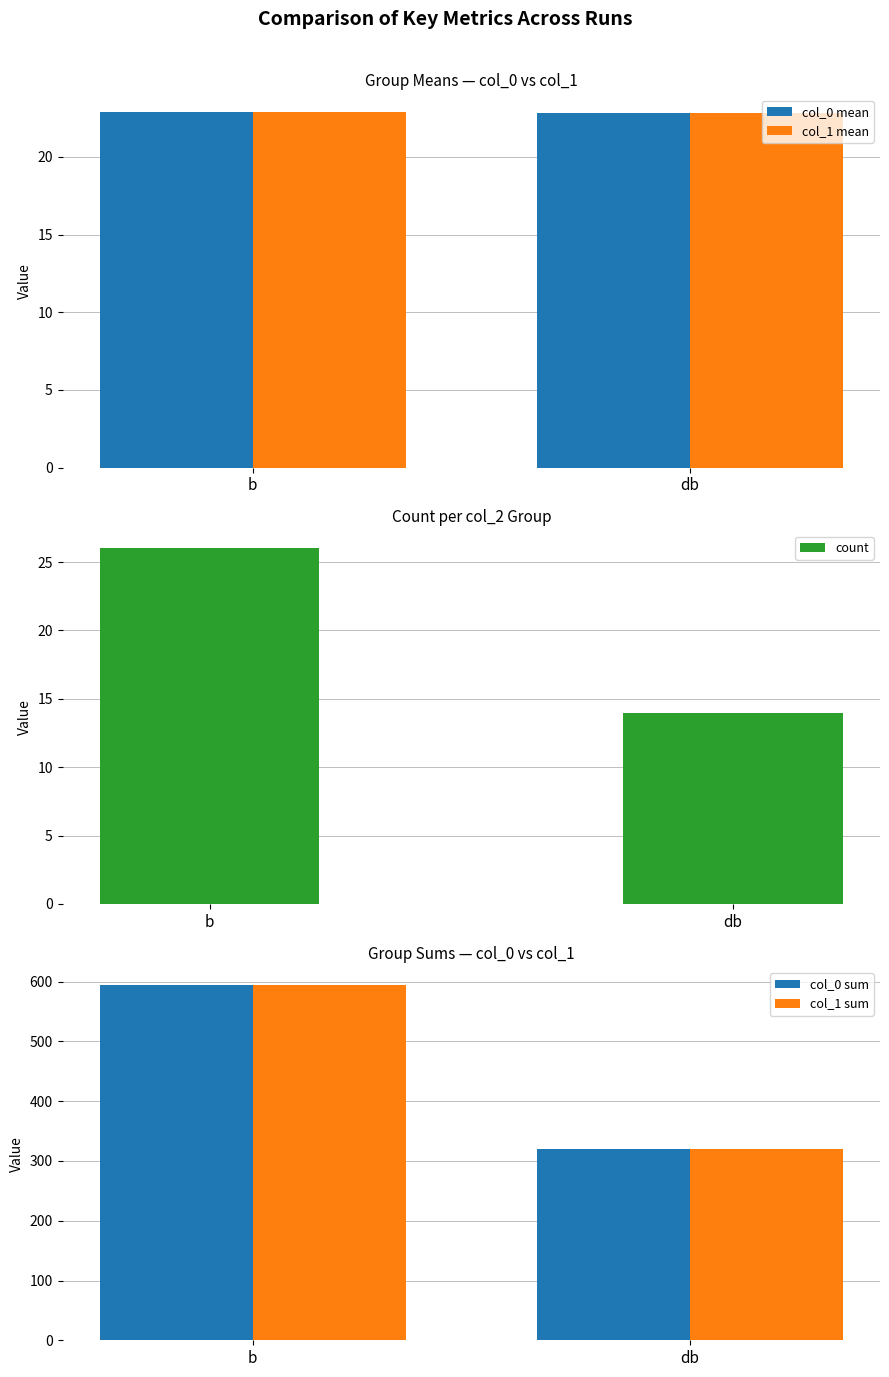

Is it true that col_1 mean equals 37.0 at db?

False